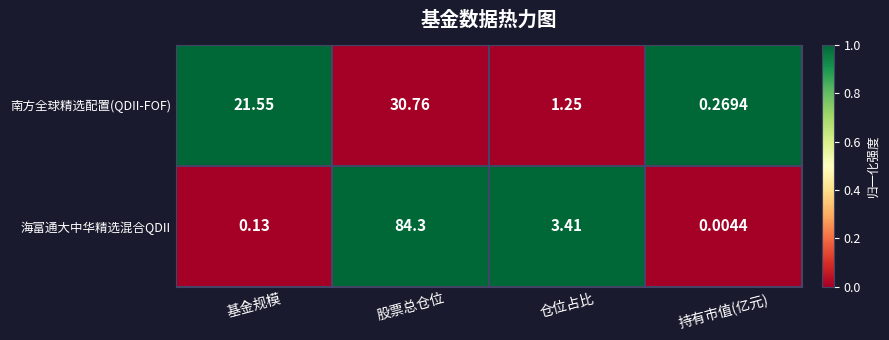

Rank the series at 仓位占比 from highest to lowest value.

海富通大中华精选混合QDII, 南方全球精选配置(QDII-FOF)